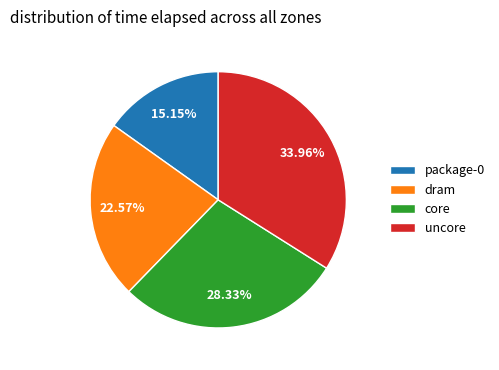

Between uncore and core, which is larger?

uncore